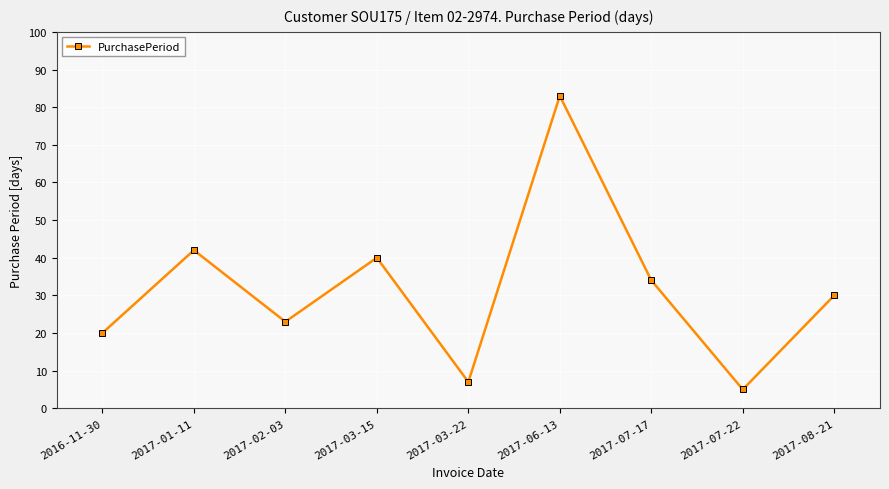

True or false: the data shows 52 at 2017-07-17.

False